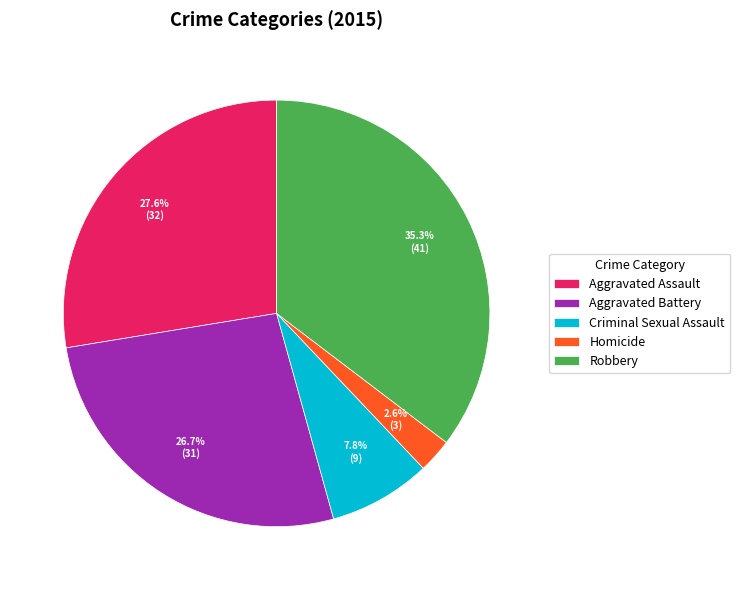

True or false: Homicide accounts for 14% of the total.

False